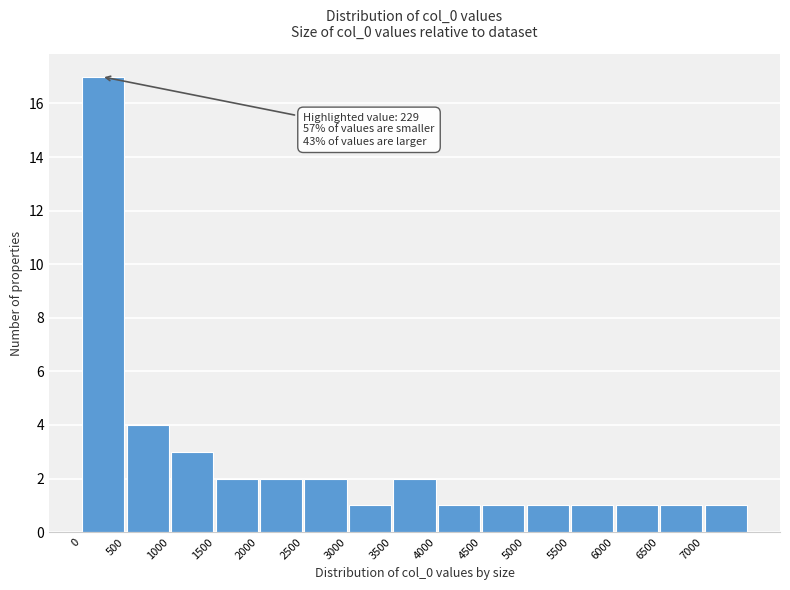

Which range on the x-axis has the tallest bar?

0 to 500